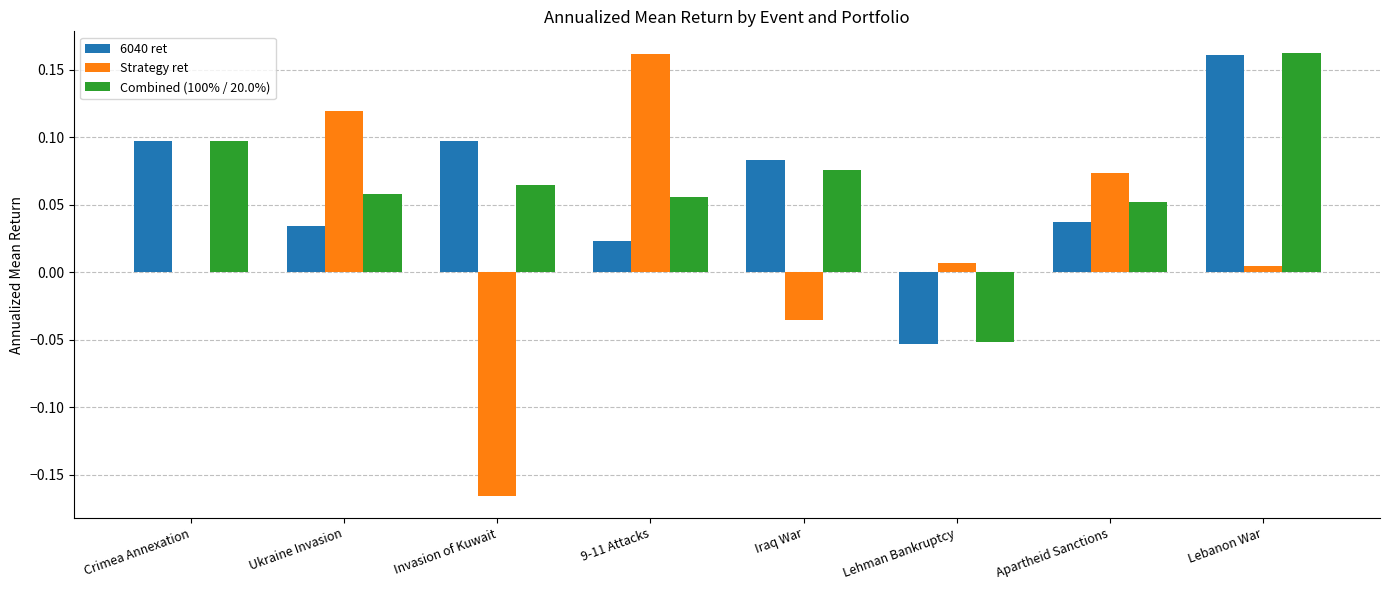

Is the value of Strategy ret at Iraq War greater than the value of Combined (100% / 20.0%) at Iraq War?

No